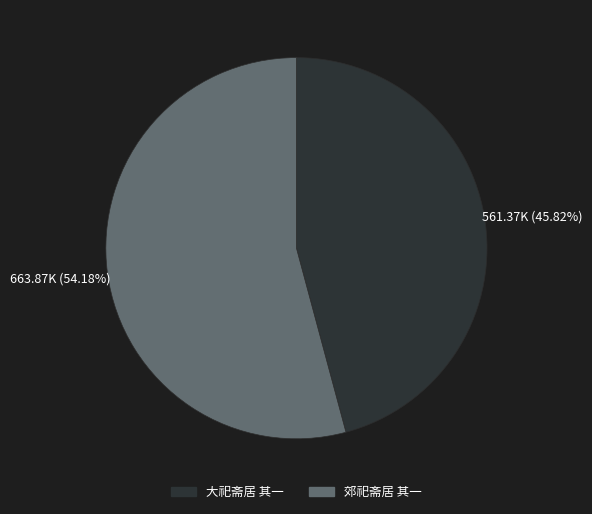

The 大祀斋居 其一 slice represents 34% of the pie. True or false?

False